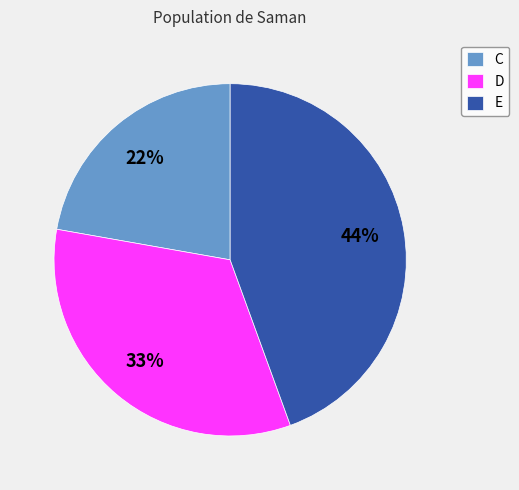

Approximately how many times larger is the value at E compared to C?

2.0